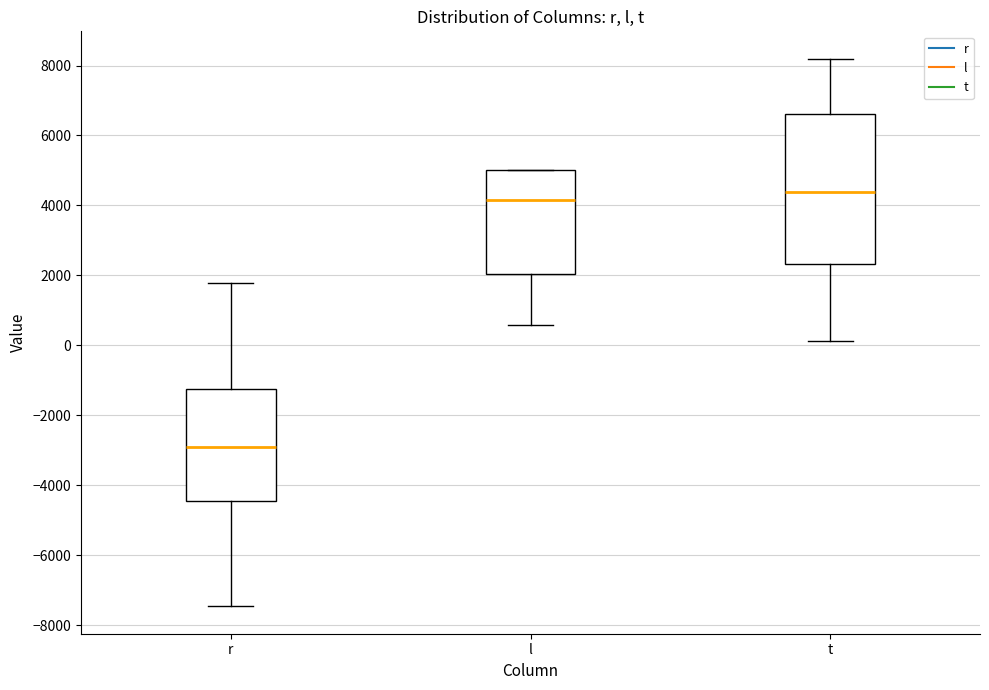

Comparing the boxes themselves (not the whiskers), which one is the tallest?

t